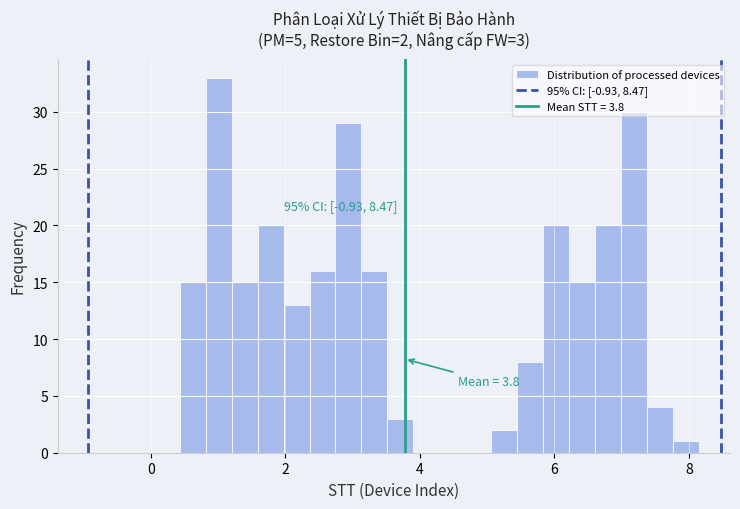

Read against the x-axis, roughly where is the centre of the tallest bar?

1.0